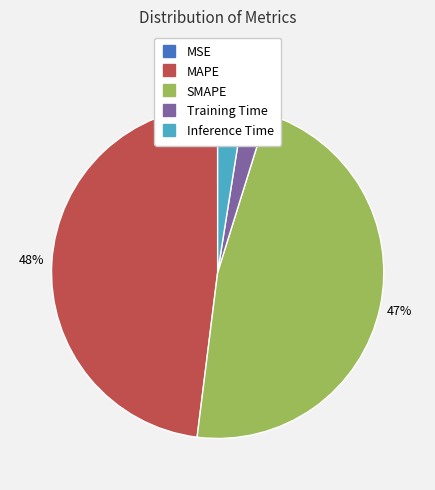

True or false: Inference Time accounts for 2% of the total.

True